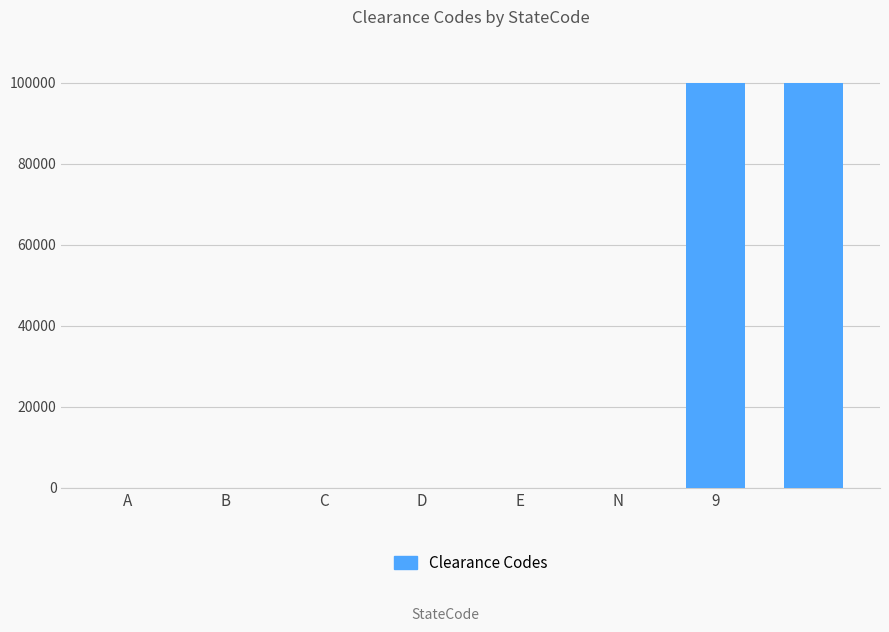

What is the maximum value shown in the chart?

99999